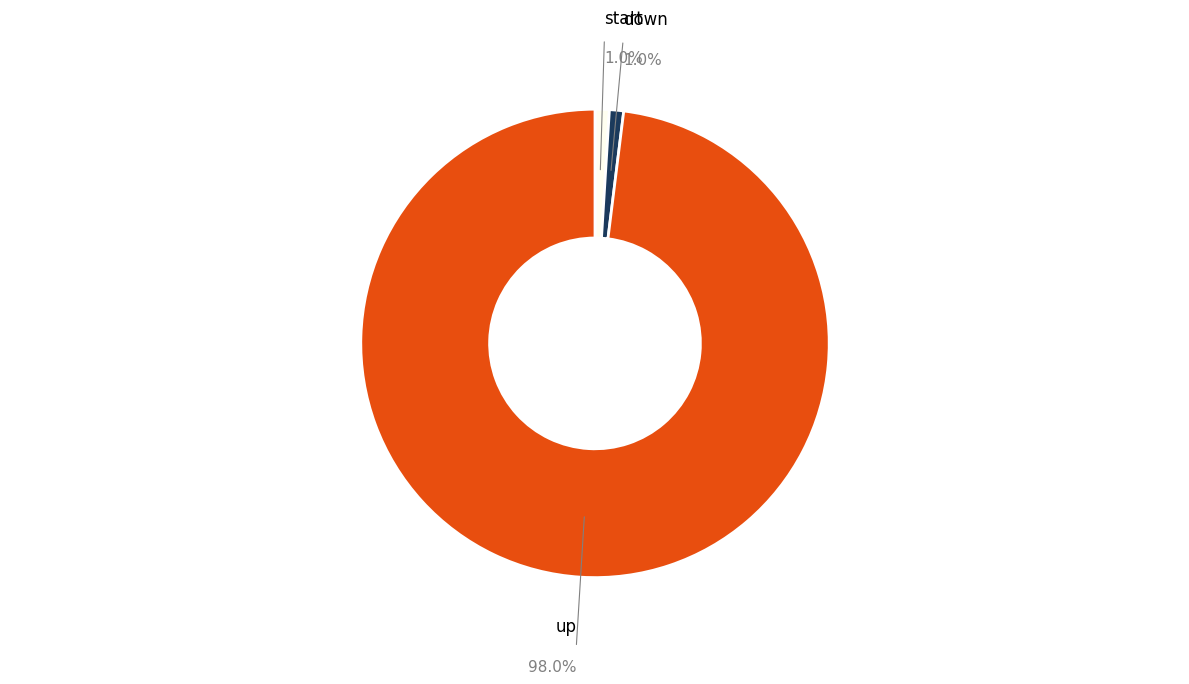

Is there any slice that represents more than half of the pie?

Yes